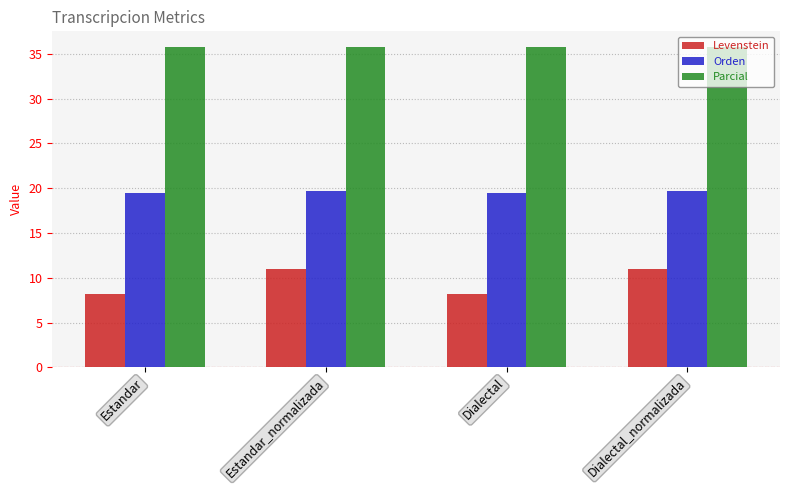

What is the lowest value of the Levenstein series?

8.2